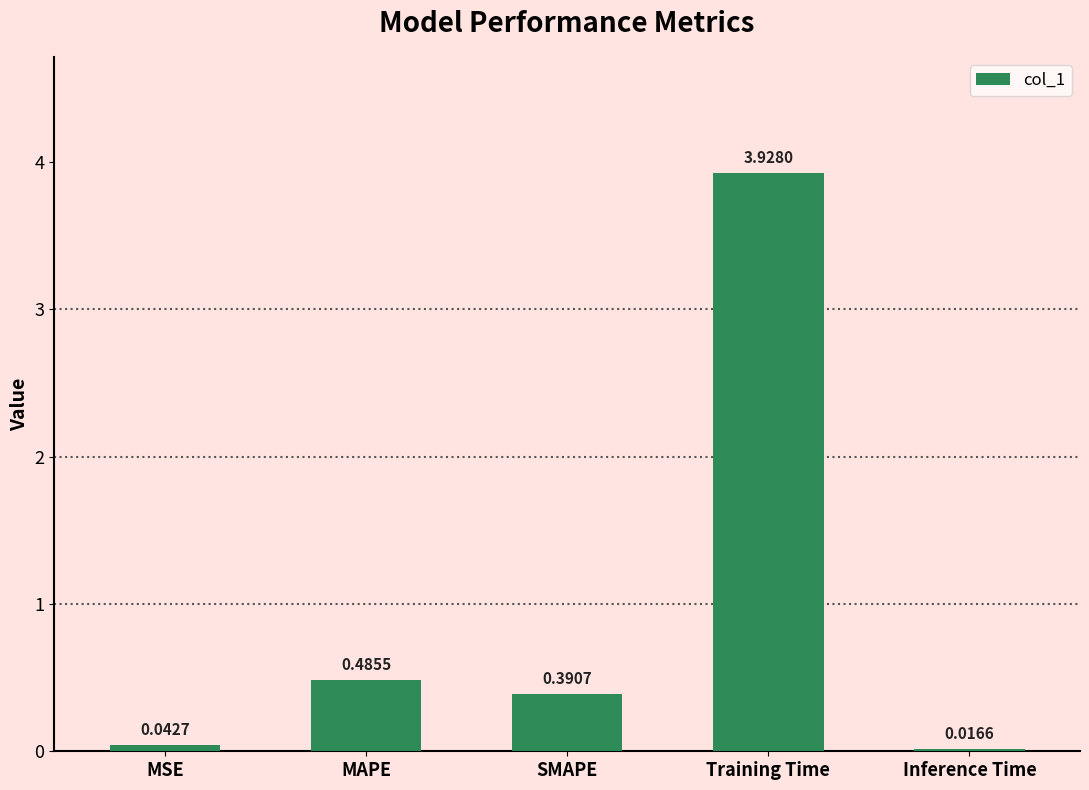

What is the sum of all values?

4.9